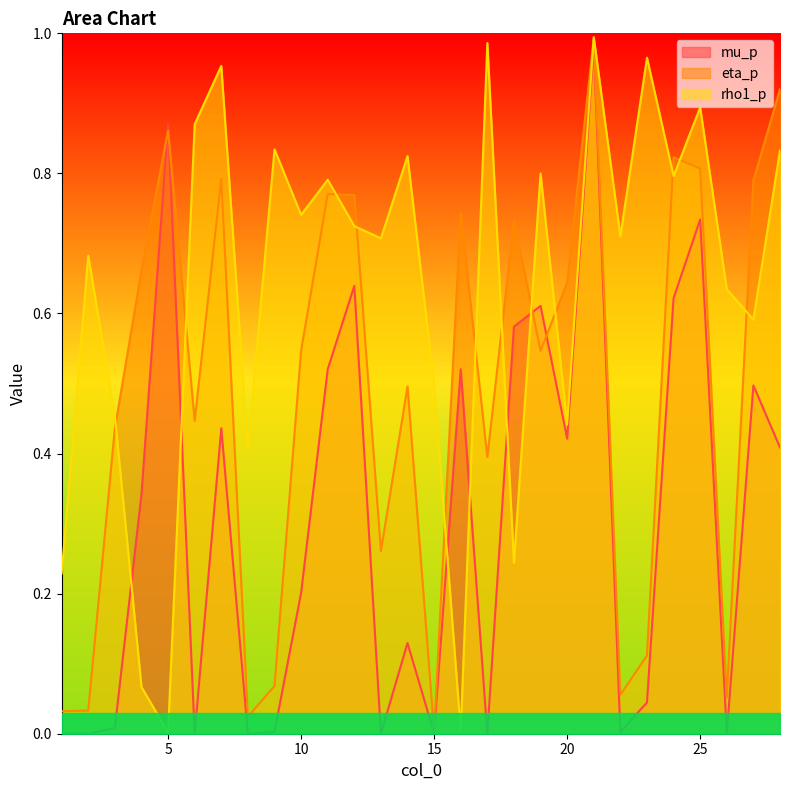

Where is eta_p nearest to the value 0?

15